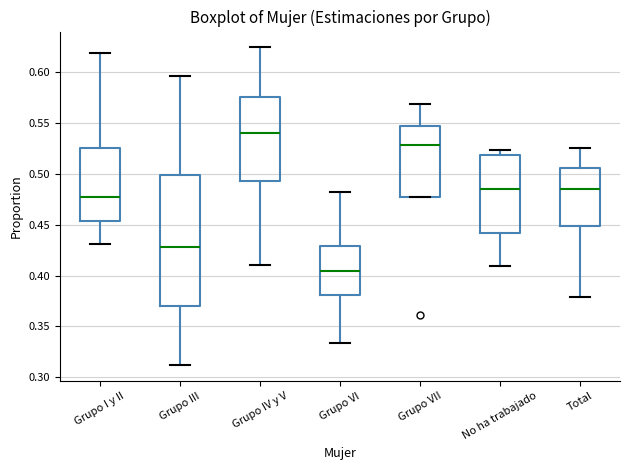

Where does the upper whisker of the box for Grupo I y II end on the y-axis? The values are not printed on the chart, so give them approximately, as read against the axis.

0.620